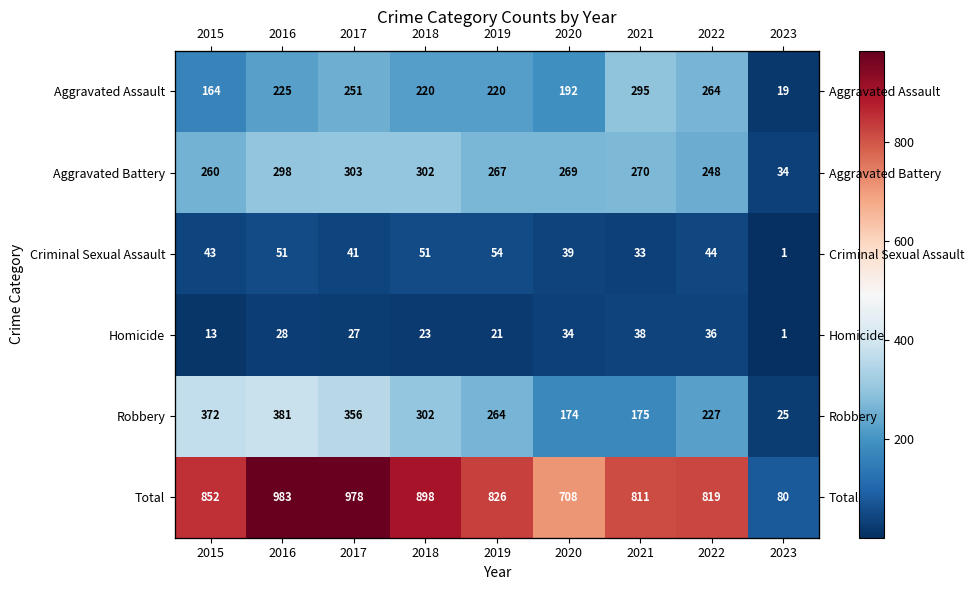

Between 2021 and 2019, which is larger?

2021